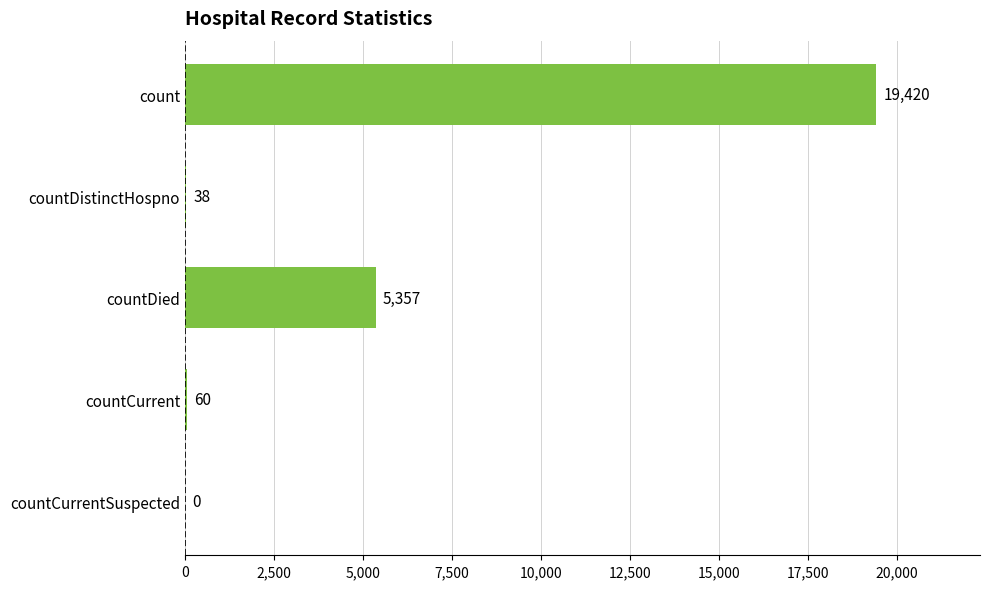

Reading top to bottom, what are all the values shown in this chart?

count=19420	countDistinctHospno=38	countDied=5357	countCurrent=60	countCurrentSuspected=0